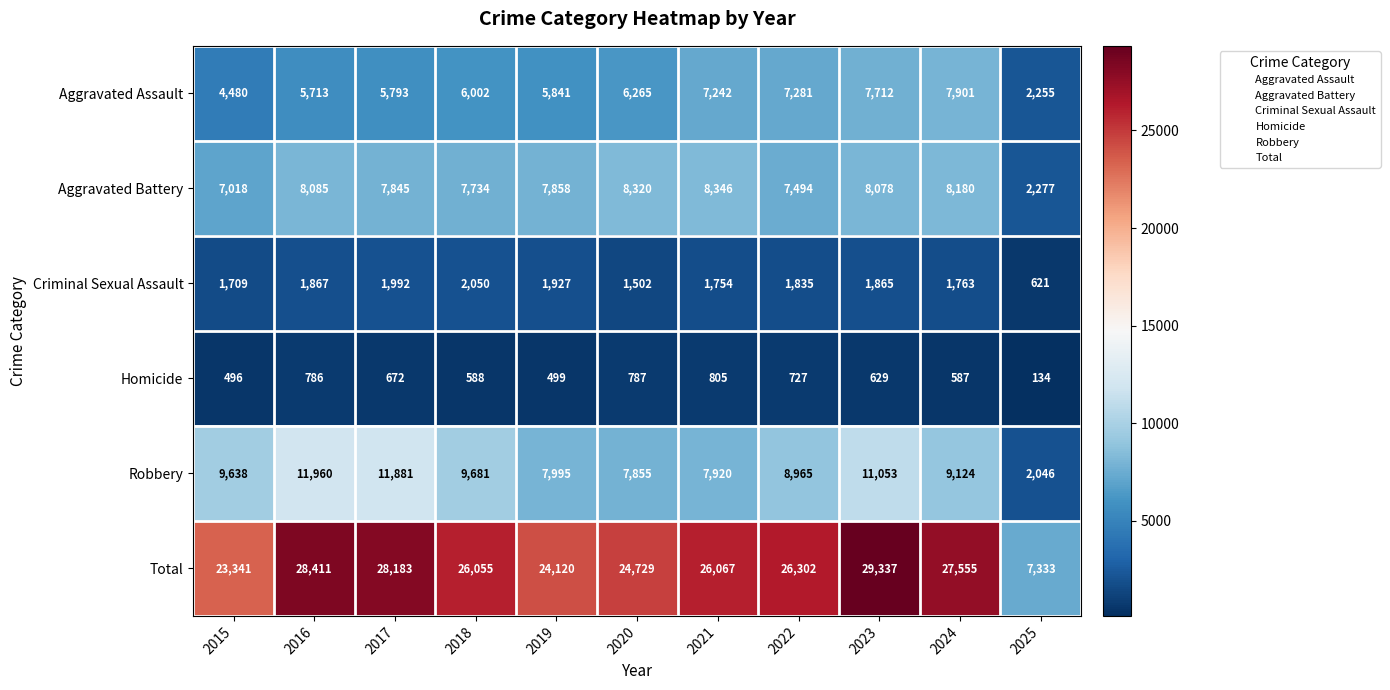

True or false: Total has a value of 29337 at 2023.

True